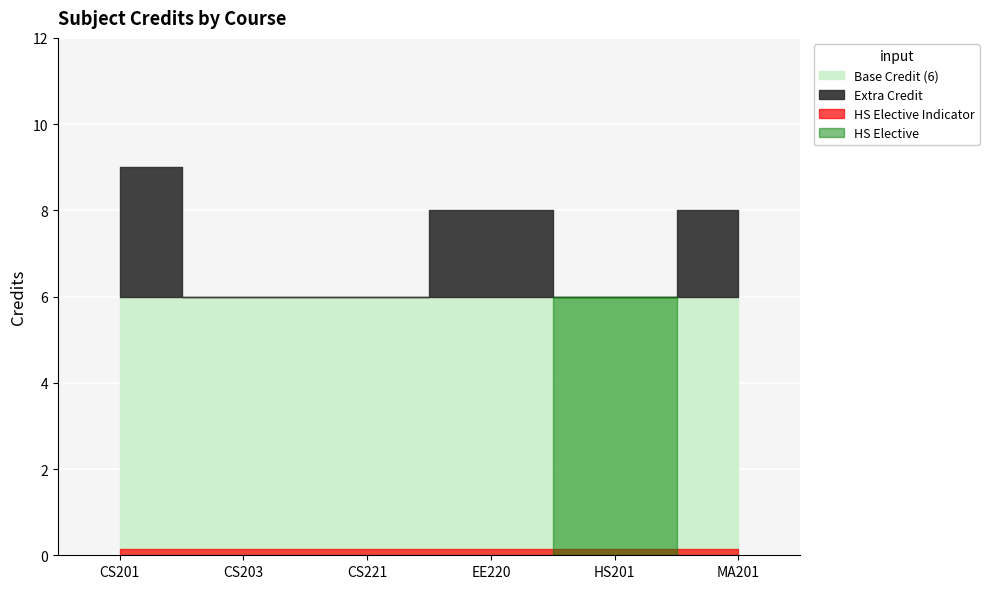

How many categories are shown in the chart?

6